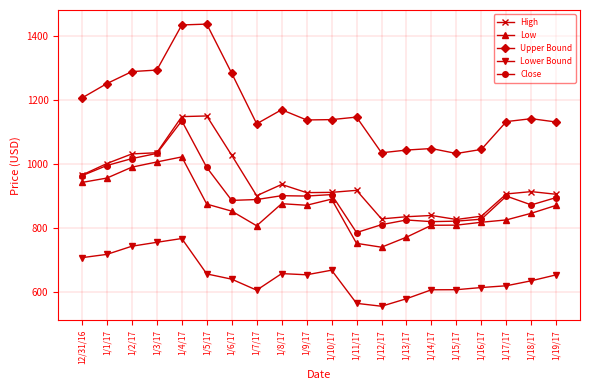

Rank the series at 1/16/17 from lowest to highest value.

Lower Bound, Low, Close, High, Upper Bound